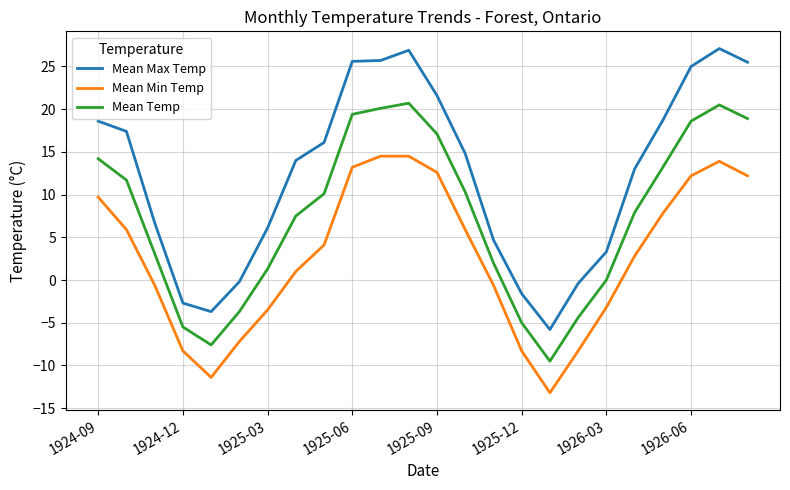

Rank the series by their maximum value, from highest to lowest.

Mean Max Temp, Mean Temp, Mean Min Temp